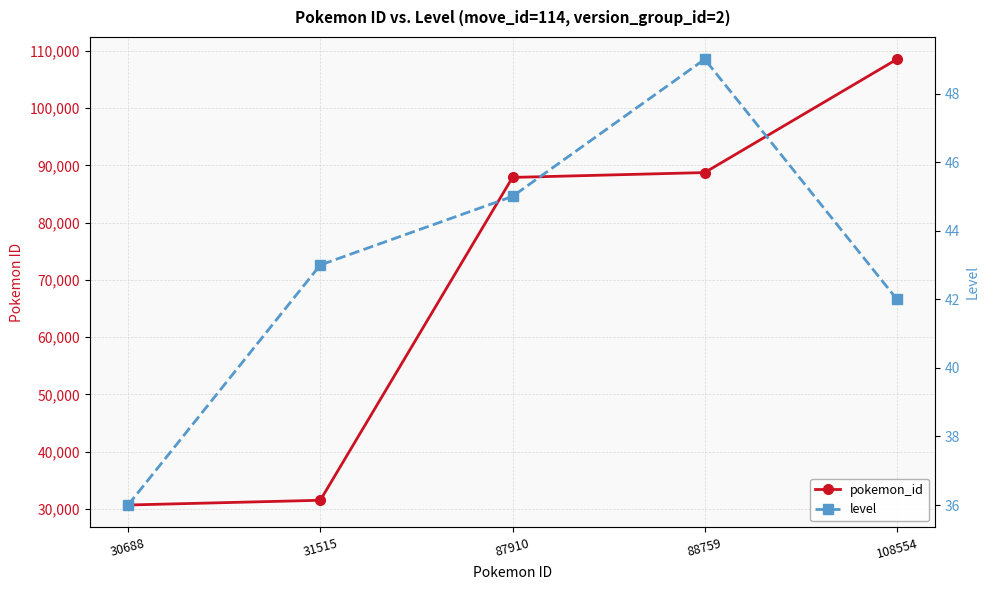

At which label is pokemon_id closest to 69621?

87910